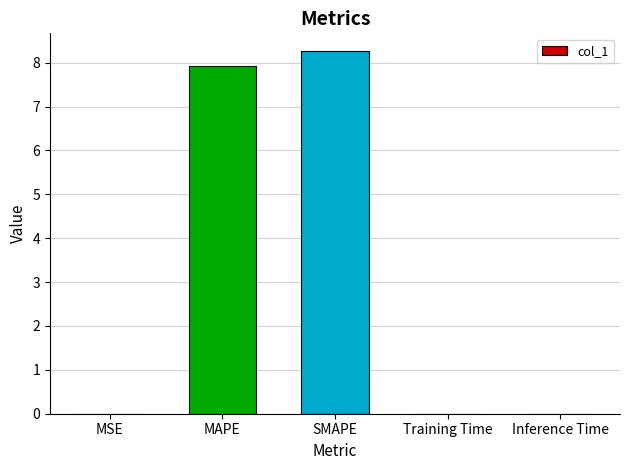

Between MAPE and SMAPE, which is larger?

SMAPE